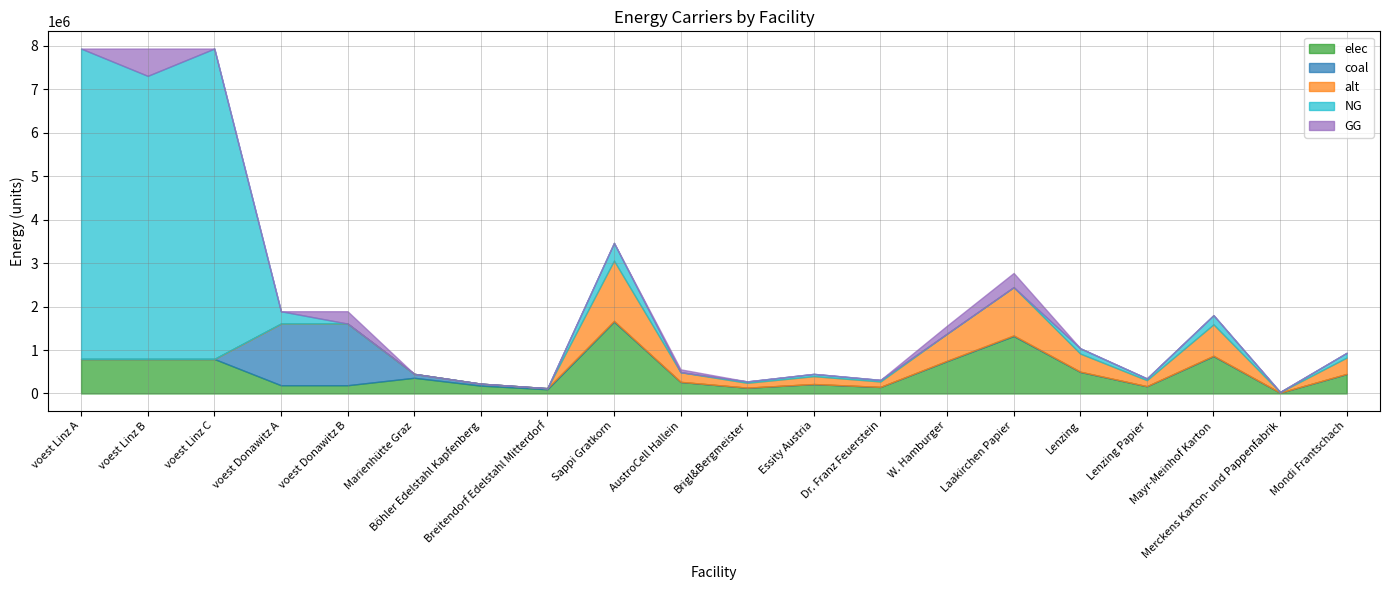

What are all the series names shown in the legend?

elec, coal, alt, NG, GG